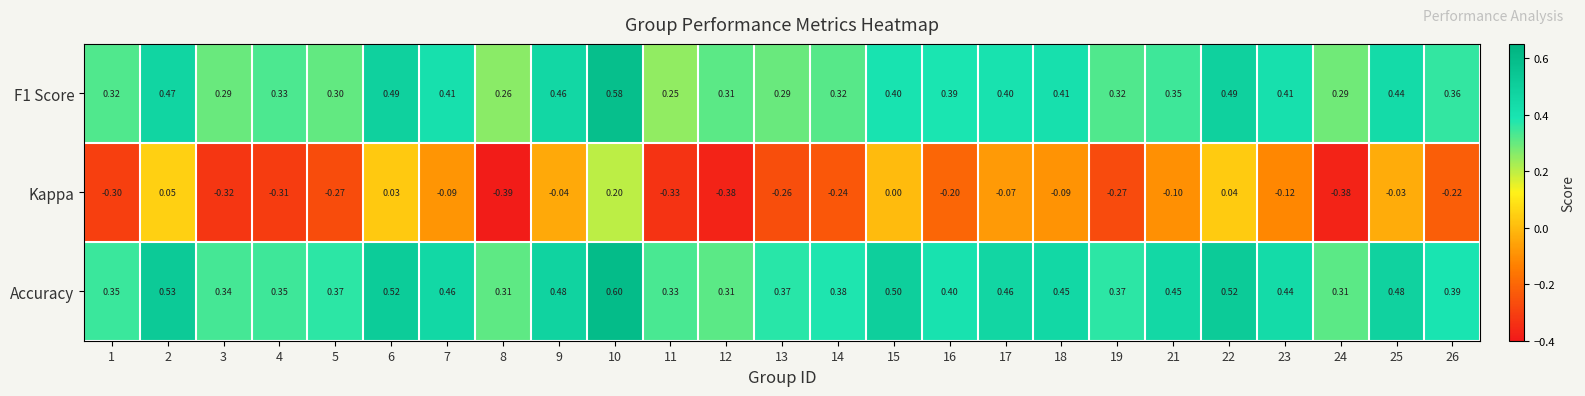

Is the value of F1 Score at 11 greater than the value of Kappa at 4?

Yes